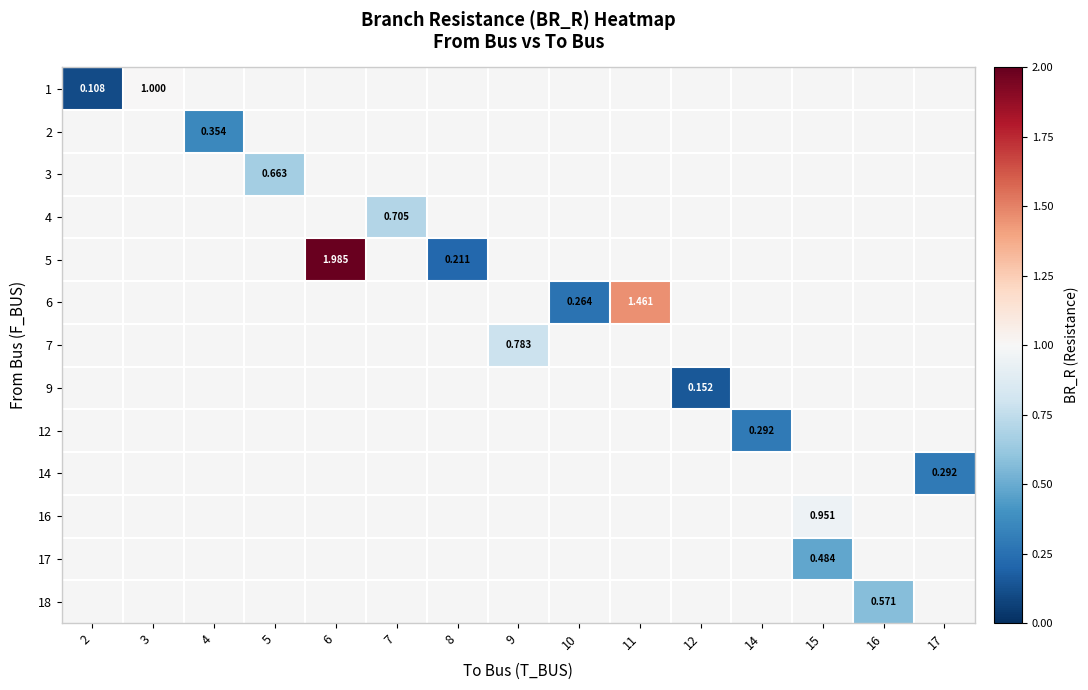

At which category does the chart reach its minimum across all series?

2